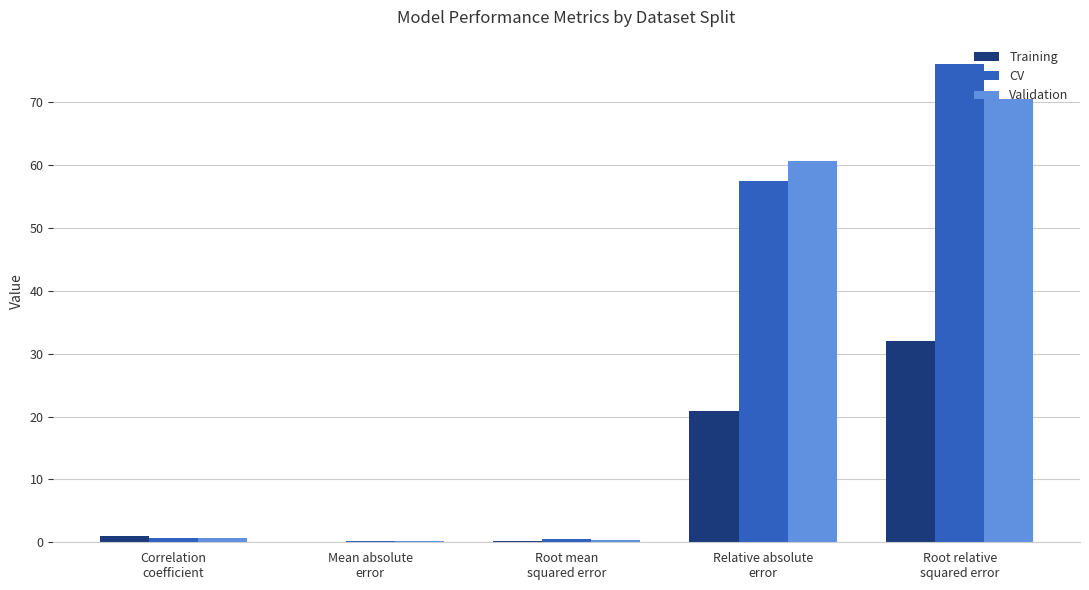

What is the total value across all series at Root mean
squared error?

0.9